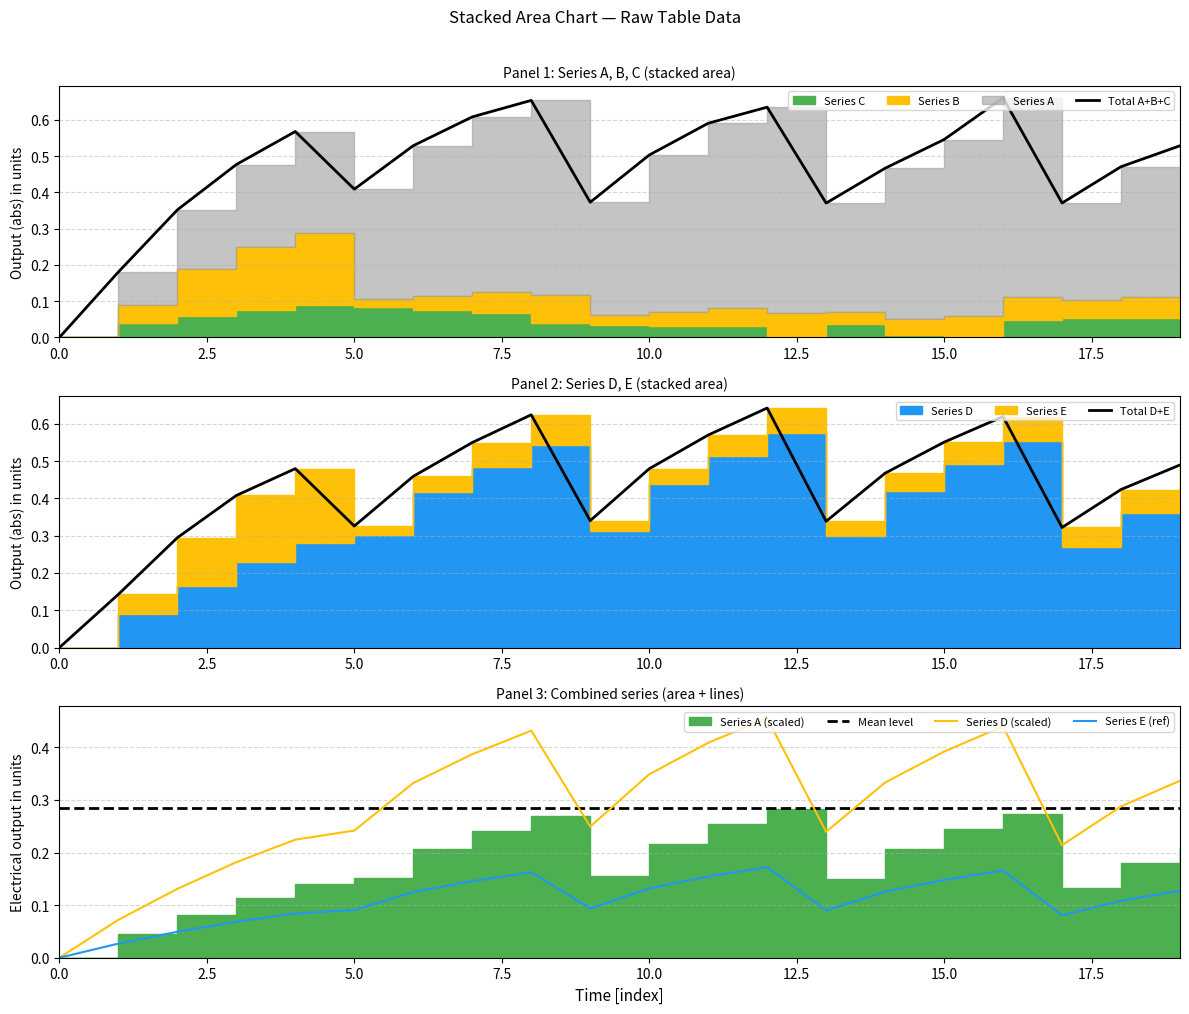

True or false: Series E (ref) has more than 2 points higher than both neighbors.

True